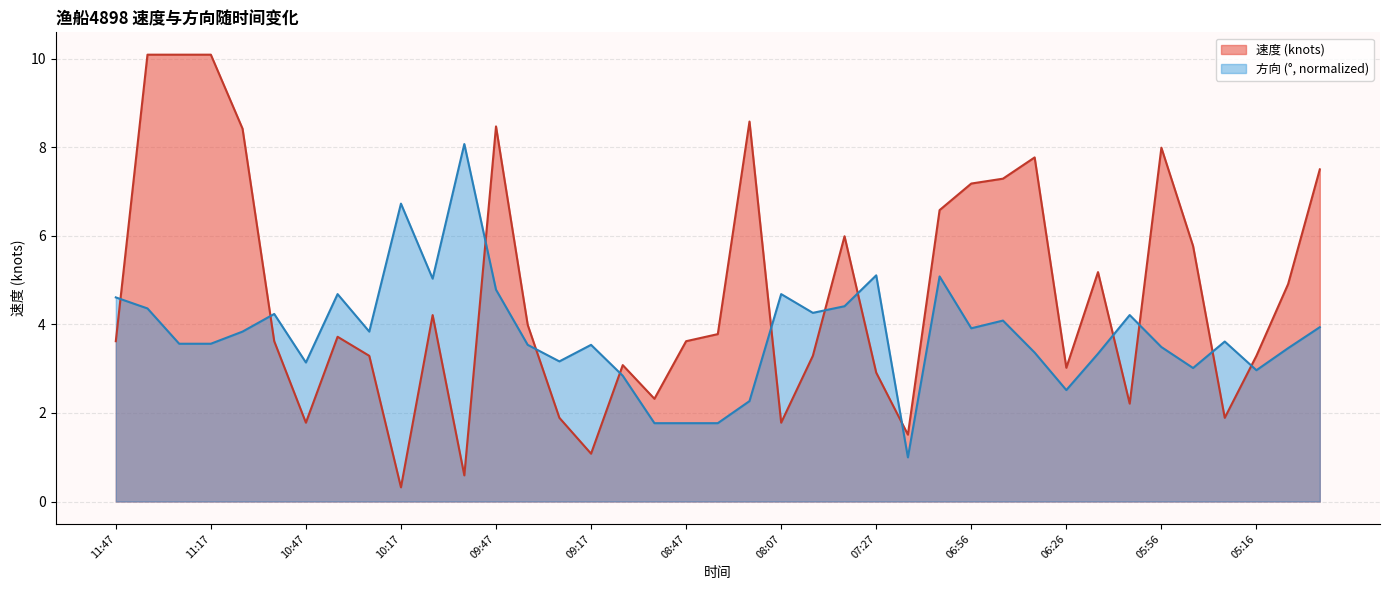

Between 07:17 and 08:07, which is larger?

08:07